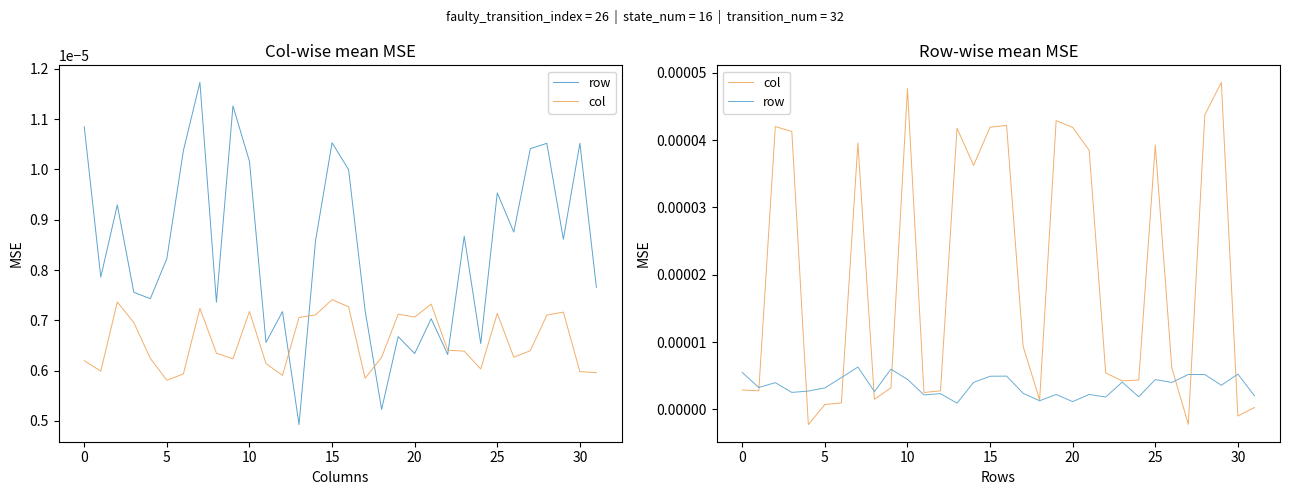

Where is row nearest to the value 0?

13